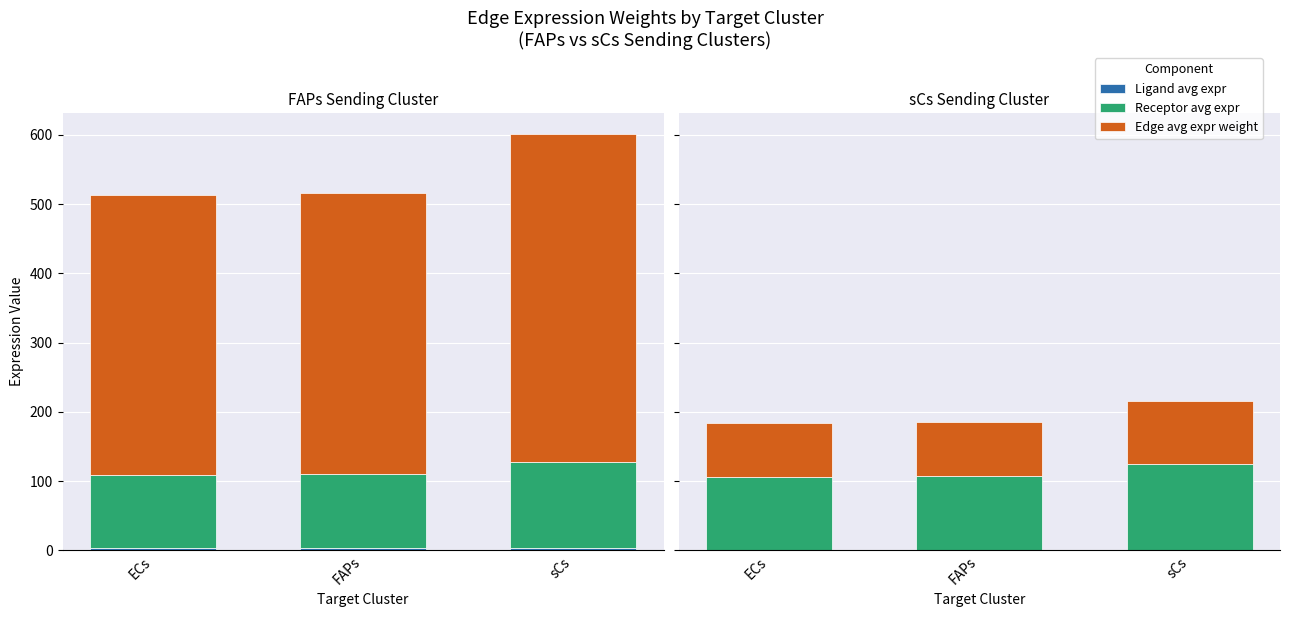

Which label corresponds to the largest value in the chart?

sCs